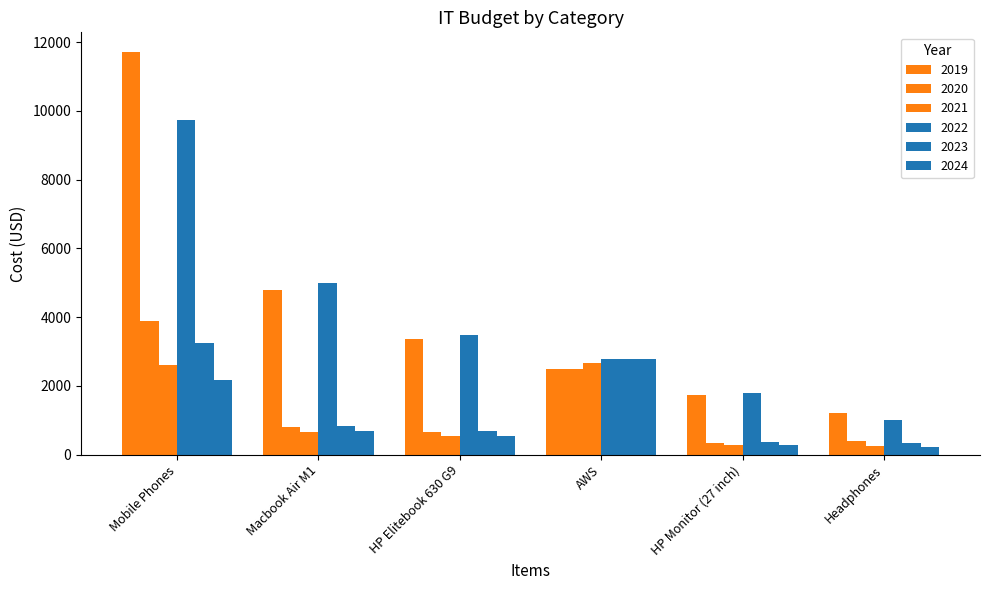

Count the number of data series in this chart.

6